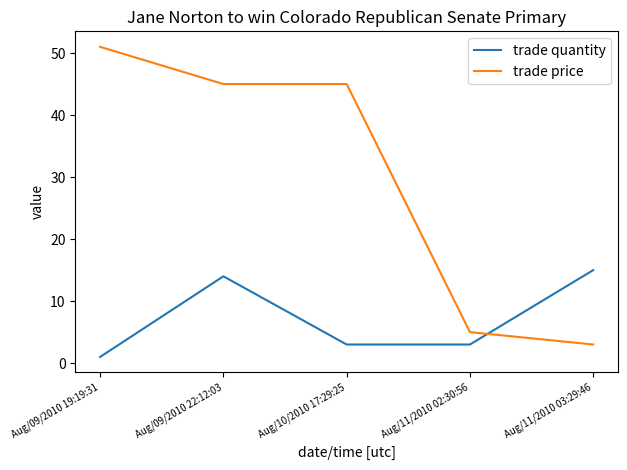

Which series changed the most between Aug/11/2010 02:30:56 and Aug/11/2010 03:29:46?

trade quantity